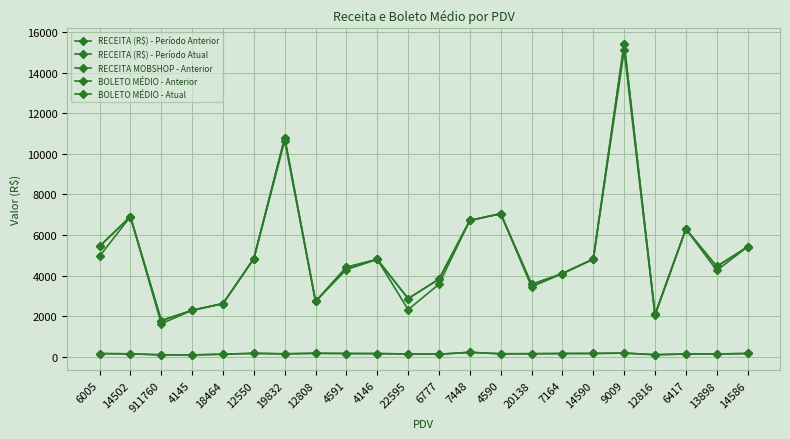

What are all the series names shown in the legend?

RECEITA (R$) - Período Anterior, RECEITA (R$) - Período Atual, RECEITA MOBSHOP - Anterior, BOLETO MÉDIO - Anterior, BOLETO MÉDIO - Atual